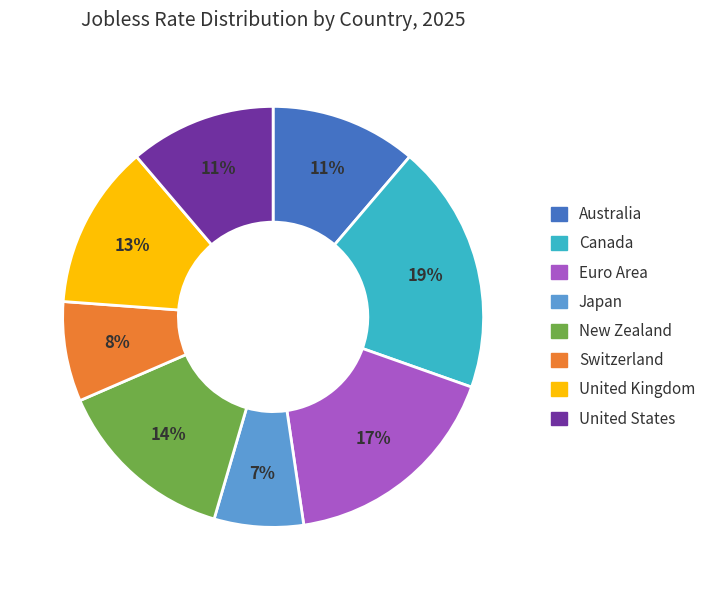

Does any single category account for the majority?

No